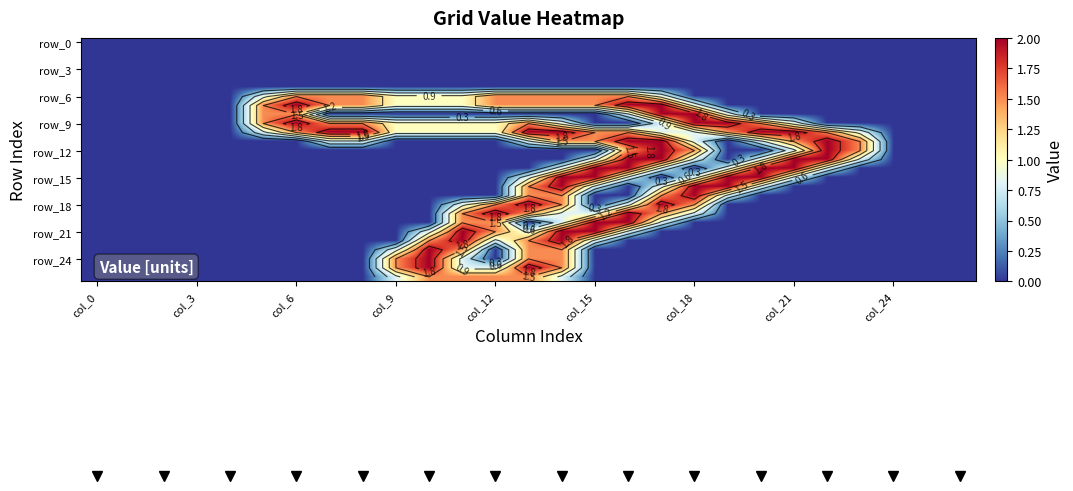

What is the difference between the highest and lowest values at 10?

2.0